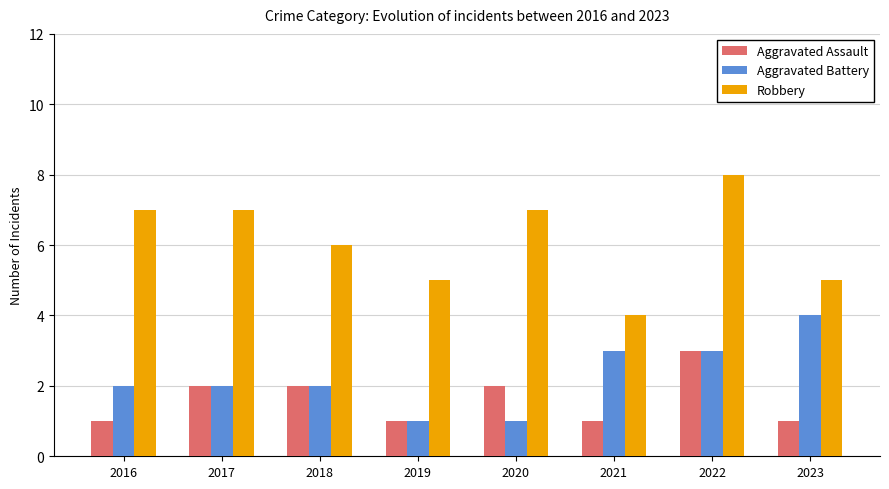

At which category does the chart reach its peak across all series?

2022